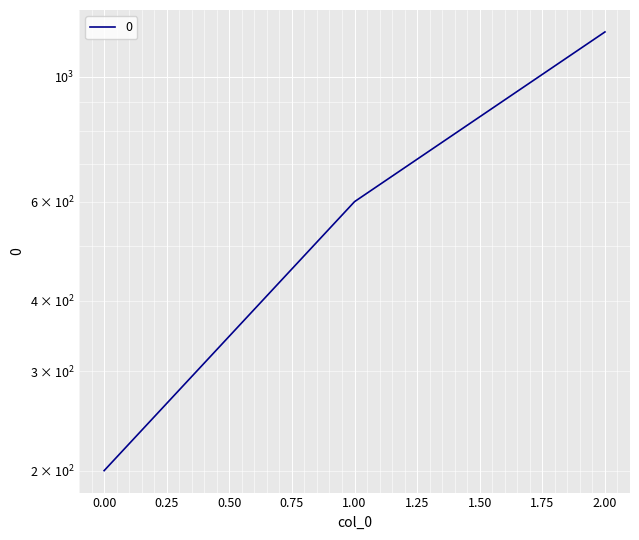

Is this an area chart (filled region under the line)?

No